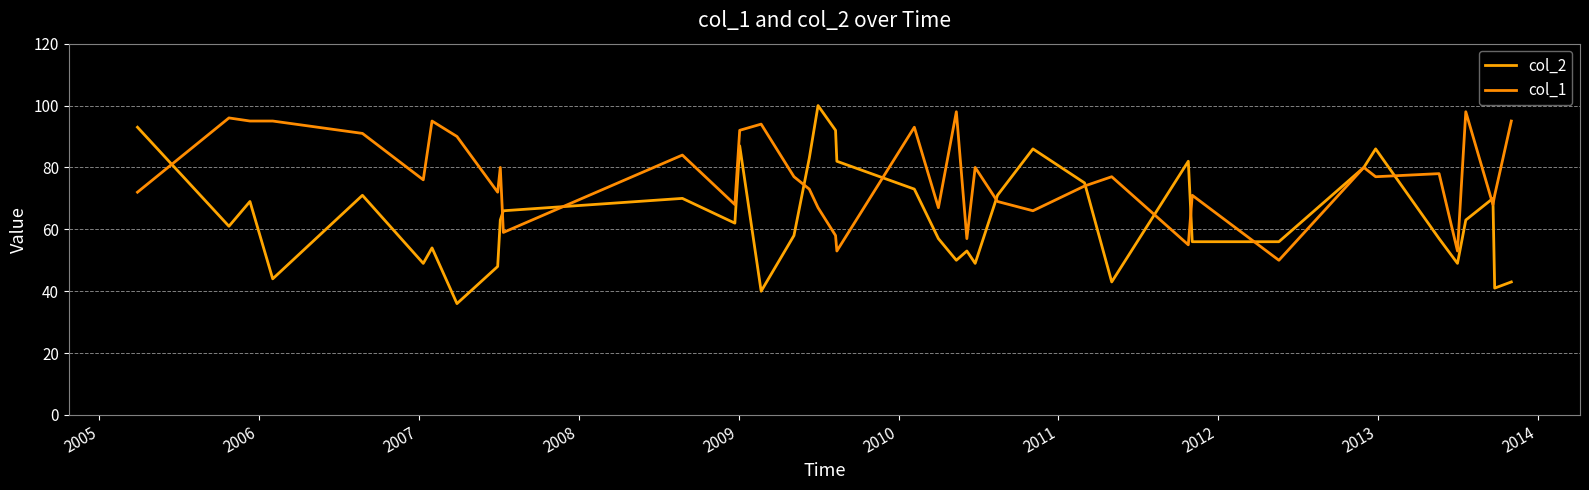

How many lines are shown in the chart?

2